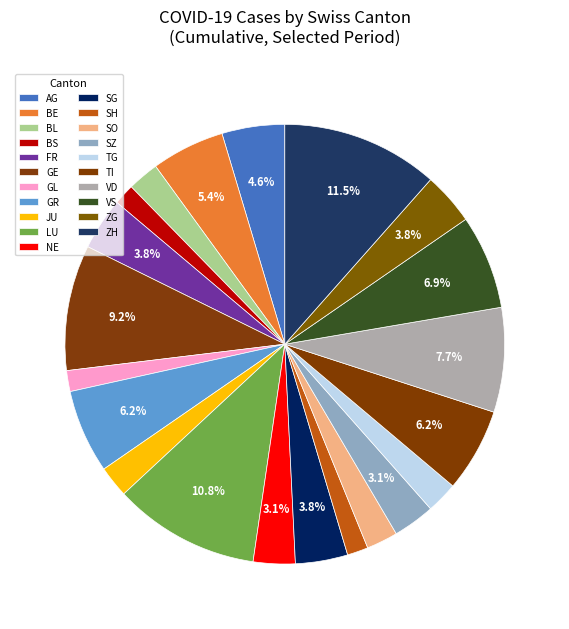

What percentage is NOT represented by VD?

92.3%